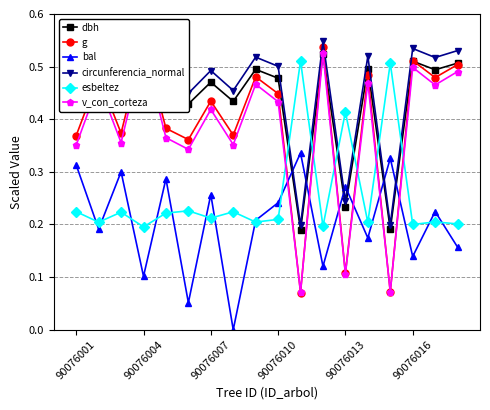

True or false: esbeltez has a value of 0.3 at 90076004.

False